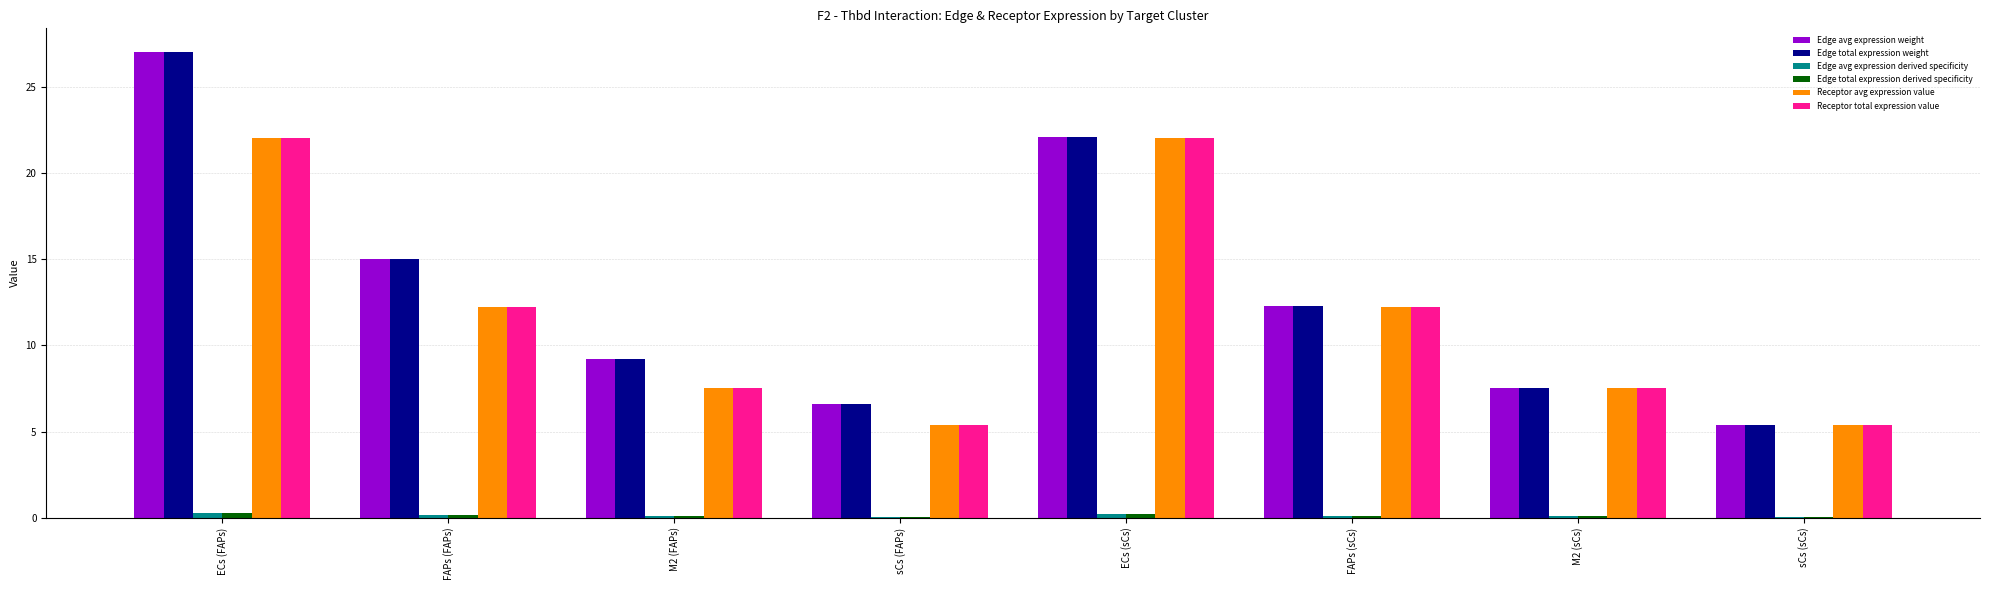

What is the highest value of the Edge total expression weight series?

27.1